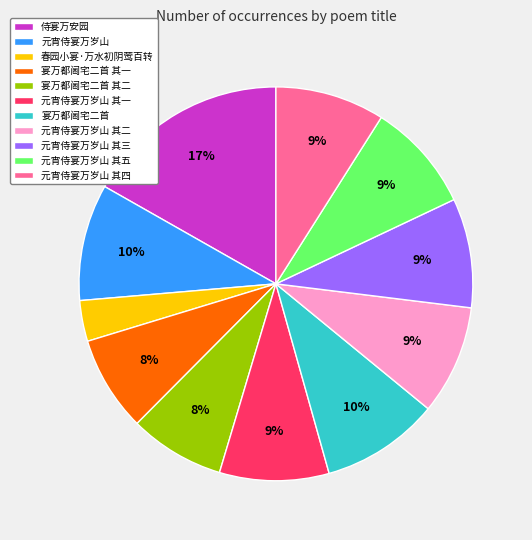

Do 侍宴万安园 and 元宵侍宴万岁山 其二 together represent more than half of the pie?

No